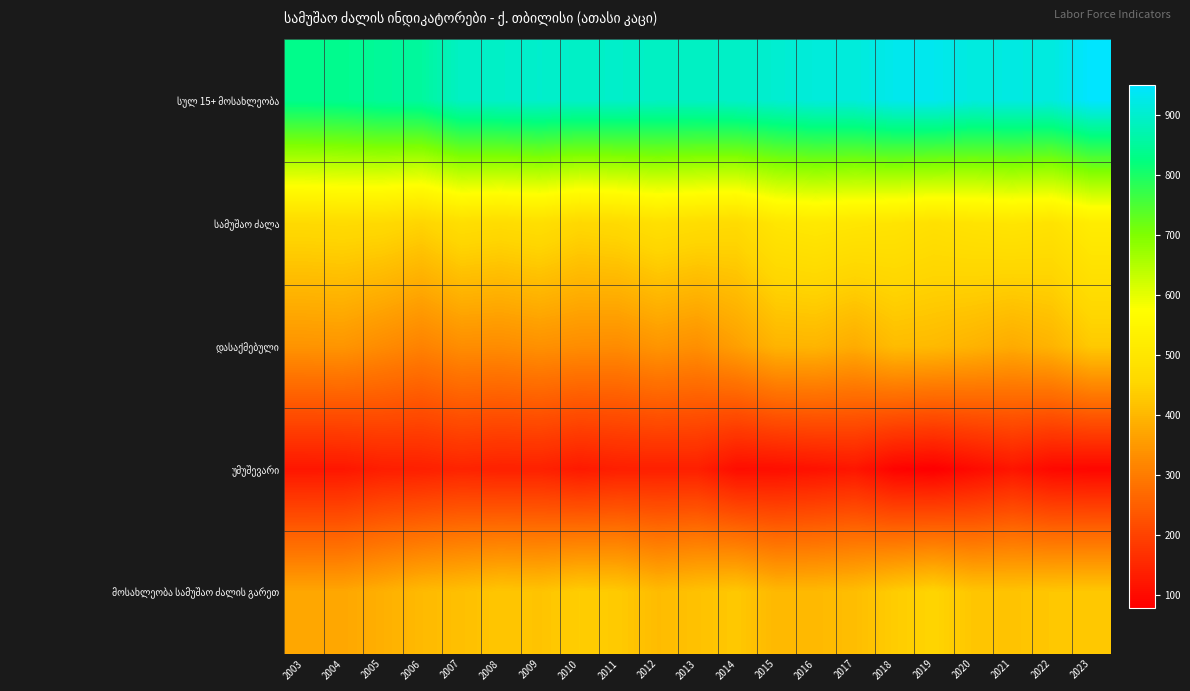

At how many categories does at least one series exceed 281?

21